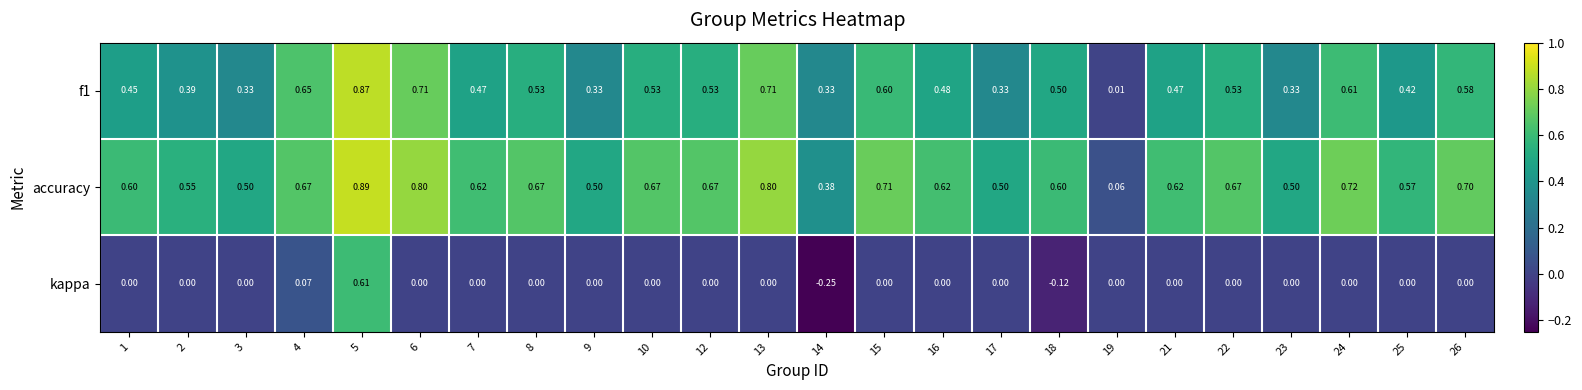

Between 5 and 15, which series saw the biggest shift?

kappa